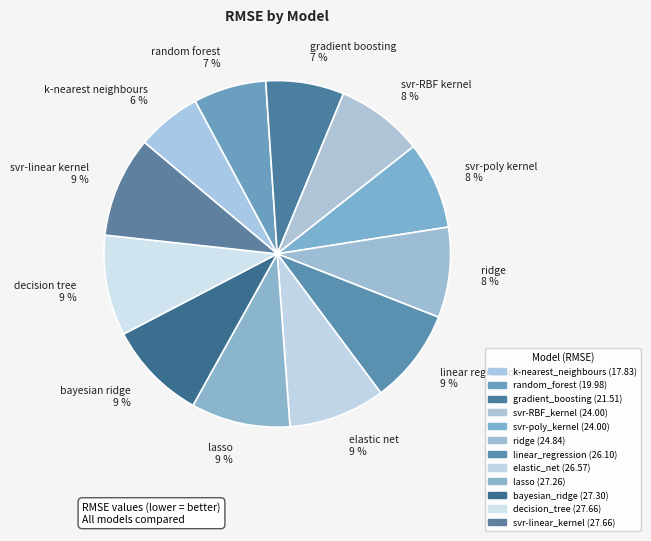

Is there any slice that represents more than half of the pie?

No